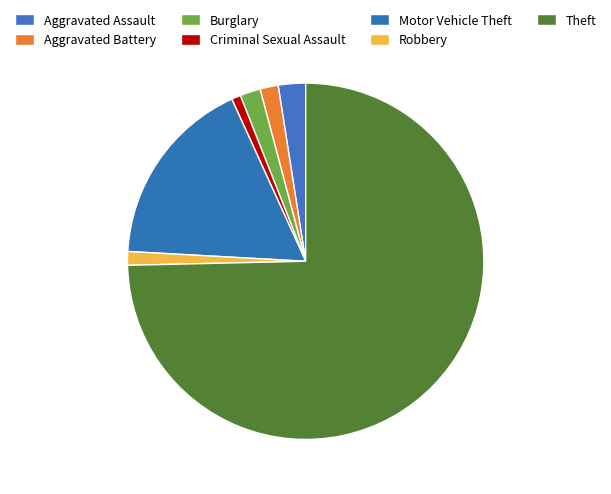

True or false: Burglary accounts for 2% of the total.

True